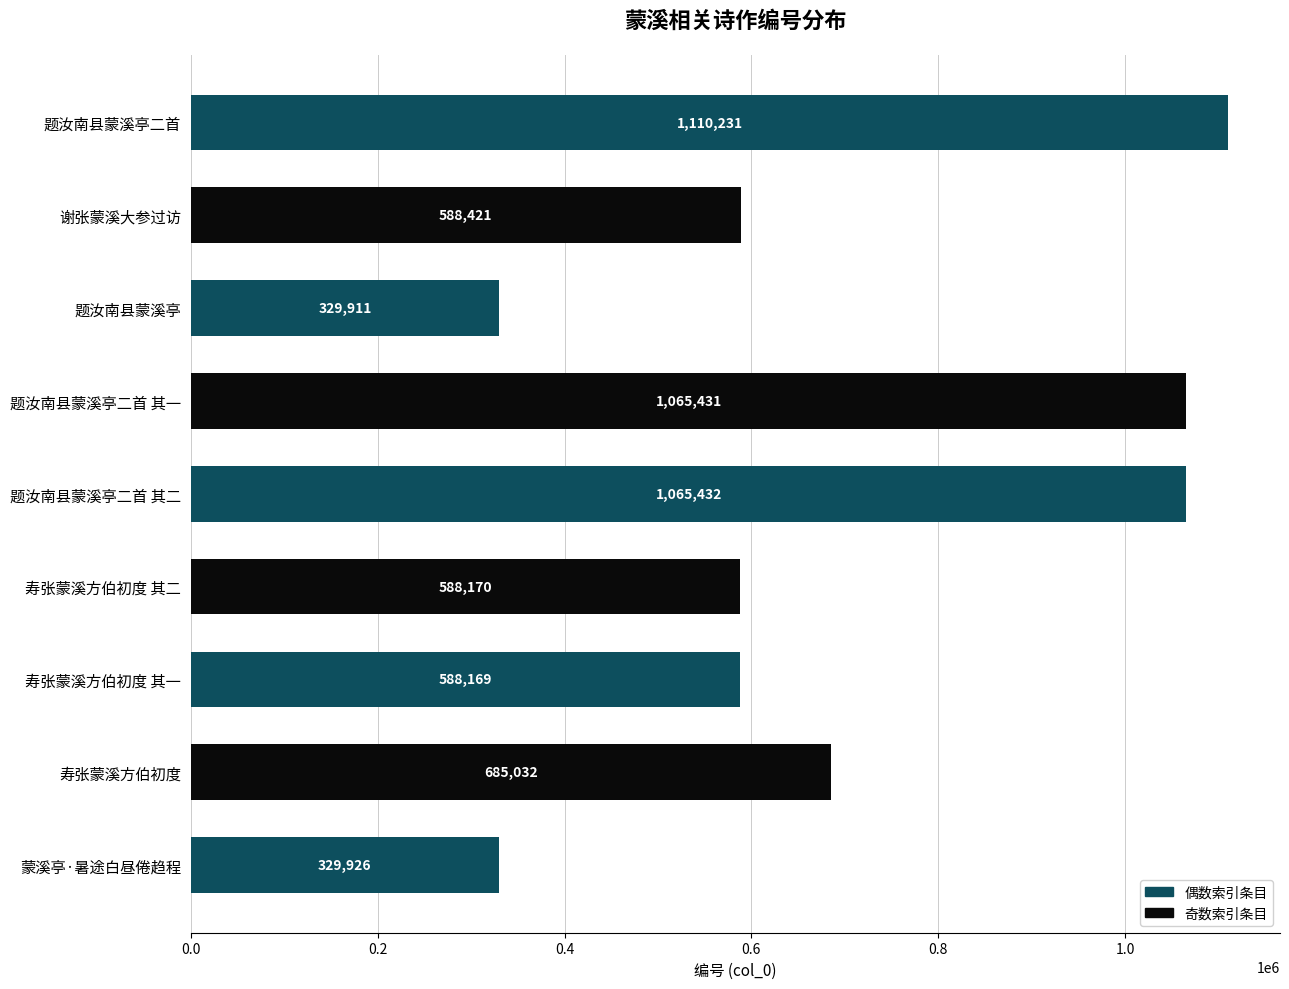

Does the chart contain stacked bars?

No